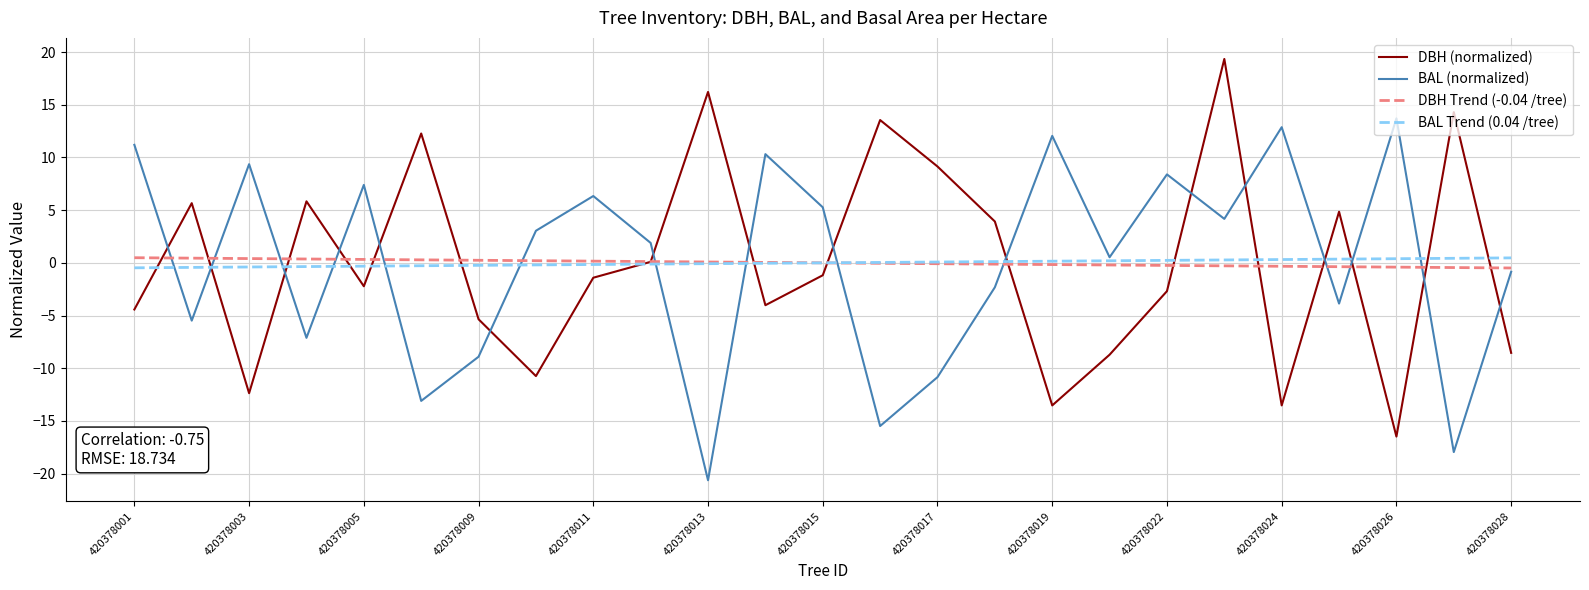

Count the number of data series in this chart.

4